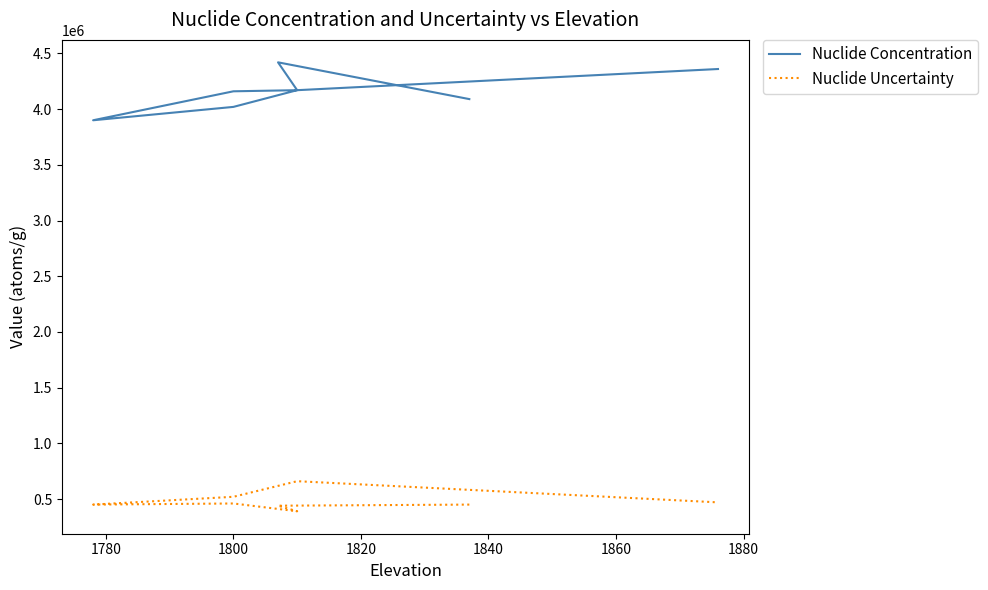

Is it true that Nuclide Concentration equals 2088313.0 at 1840?

False